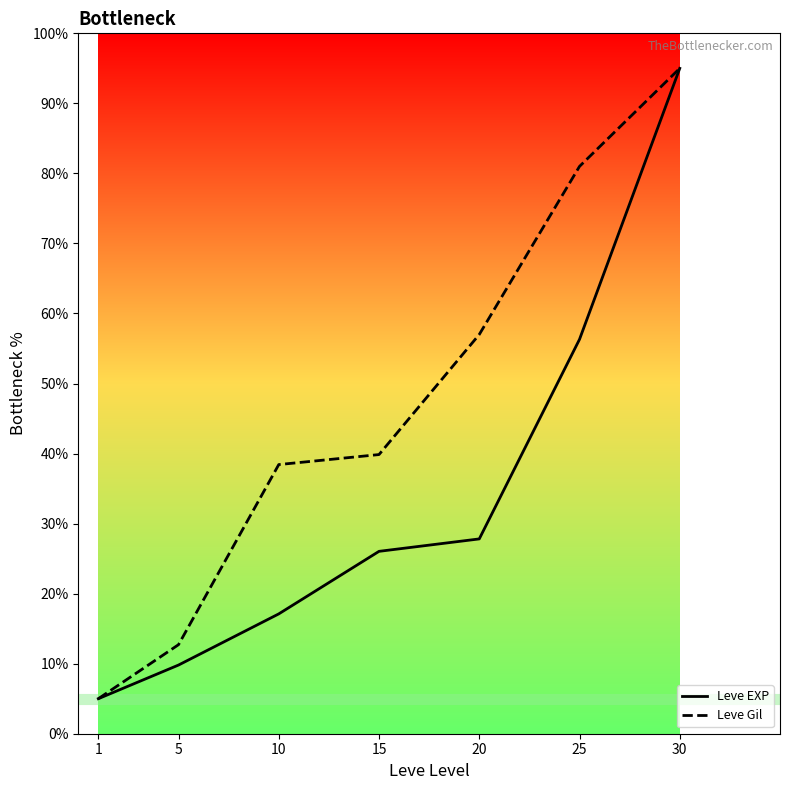

What is the difference between the highest and lowest values at 5?

2.9